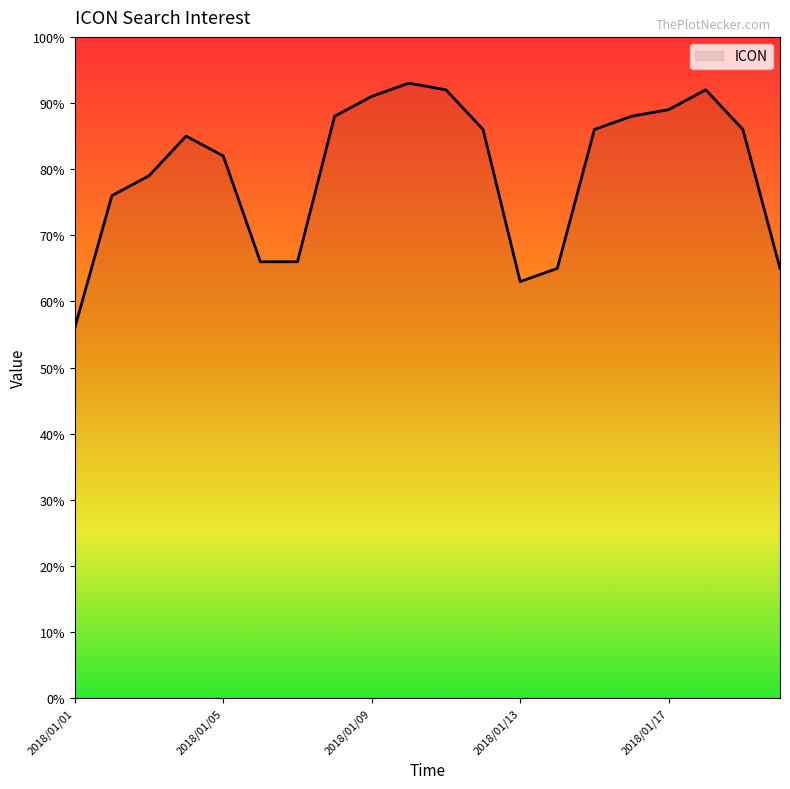

Does the chart display data point markers on the line(s)?

No